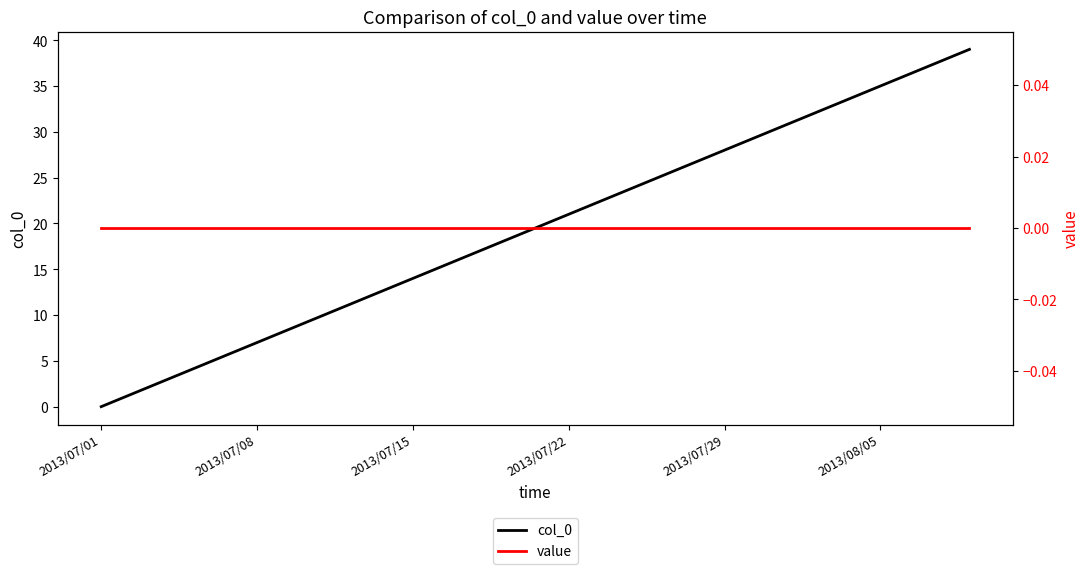

True or false: value has a value of 0 at 20.

True